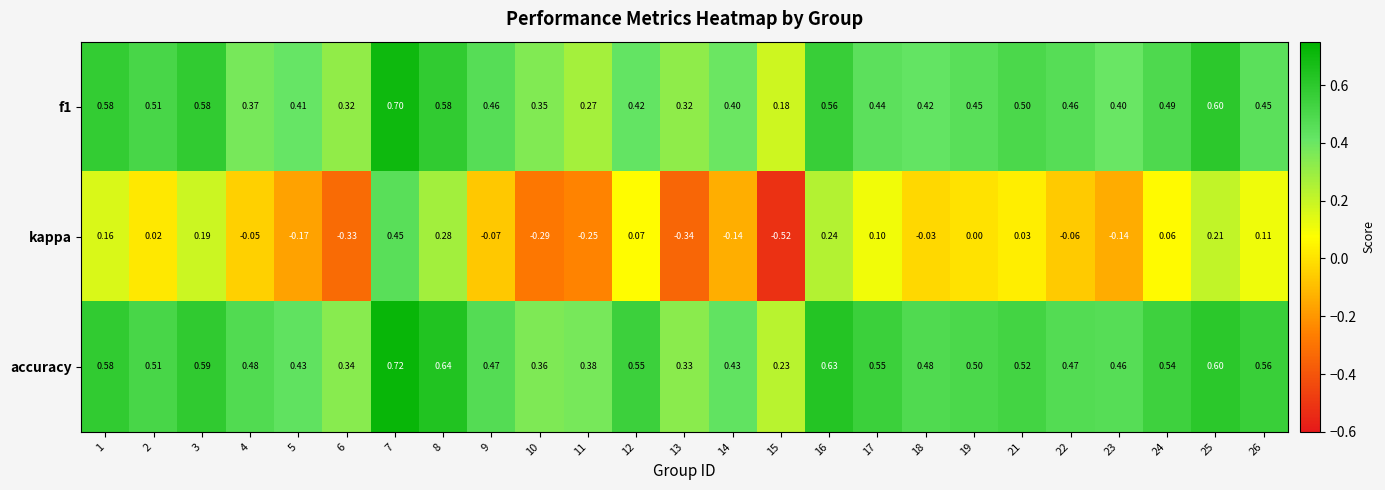

Which series has the widest spread of values?

kappa